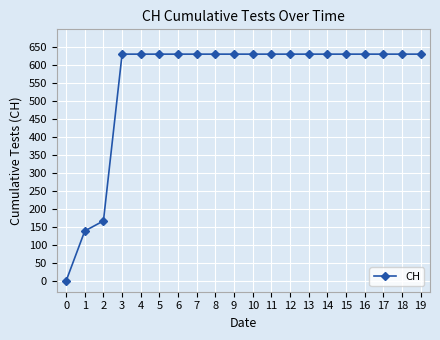

What is the greatest value displayed?

631